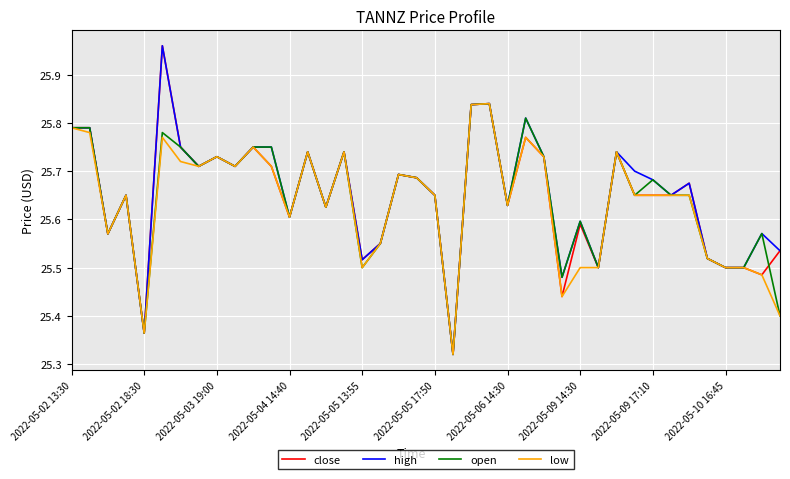

Where is low nearest to the value 25?

21